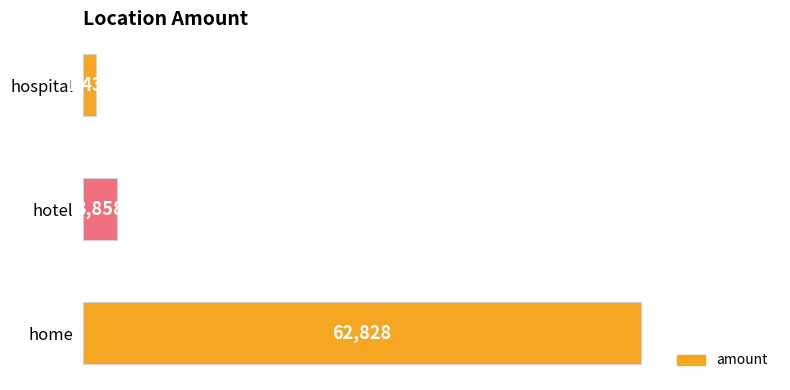

Where is the data nearest to the value 32132?

hotel